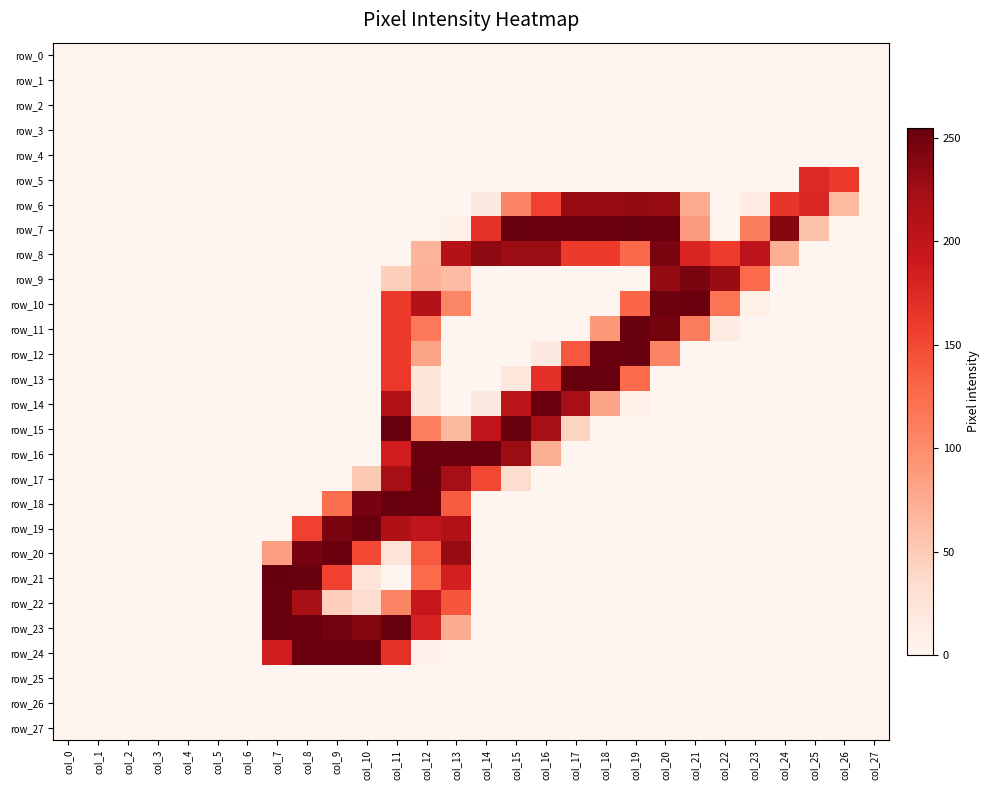

Reading left to right, list all the values displayed in this chart.

row_0: 0	0	0	0	0	0	0	0	0	0	0	0	0	0	0	0	0	0	0	0	0	0	0	0	0	0	0	0
row_1: 0	0	0	0	0	0	0	0	0	0	0	0	0	0	0	0	0	0	0	0	0	0	0	0	0	0	0	0
row_2: 0	0	0	0	0	0	0	0	0	0	0	0	0	0	0	0	0	0	0	0	0	0	0	0	0	0	0	0
row_3: 0	0	0	0	0	0	0	0	0	0	0	0	0	0	0	0	0	0	0	0	0	0	0	0	0	0	0	0
row_4: 0	0	0	0	0	0	0	0	0	0	0	0	0	0	0	0	0	0	0	0	0	0	0	0	0	0	0	0
row_5: 0	0	0	0	0	0	0	0	0	0	0	0	0	0	0	0	0	0	0	0	0	0	0	0	0	174	161	0
row_6: 0	0	0	0	0	0	0	0	0	0	0	0	0	0	17	106	155	230	230	231	230	76	0	13	164	177	64	0
row_7: 0	0	0	0	0	0	0	0	0	0	0	0	0	9	168	254	253	253	253	254	253	88	0	112	240	58	0	0
row_8: 0	0	0	0	0	0	0	0	0	0	0	0	68	209	234	228	228	160	160	128	245	179	159	203	73	0	0	0
row_9: 0	0	0	0	0	0	0	0	0	0	0	45	70	63	0	0	0	0	0	0	231	245	229	127	0	0	0	0
row_10: 0	0	0	0	0	0	0	0	0	0	0	161	210	105	0	0	0	0	0	130	251	253	119	9	0	0	0	0
row_11: 0	0	0	0	0	0	0	0	0	0	0	161	115	0	0	0	0	3	91	254	248	113	13	0	0	0	0	0
row_12: 0	0	0	0	0	0	0	0	0	0	0	161	81	0	0	0	17	140	253	254	106	0	0	0	0	0	0	0
row_13: 0	0	0	0	0	0	0	0	0	0	0	162	23	0	0	19	170	254	254	127	0	0	0	0	0	0	0	0
row_14: 0	0	0	0	0	0	0	0	0	0	0	212	23	0	17	204	253	223	81	9	0	0	0	0	0	0	0	0
row_15: 0	0	0	0	0	0	0	0	0	0	0	254	111	66	199	254	223	42	0	0	0	0	0	0	0	0	0	0
row_16: 0	0	0	0	0	0	0	0	0	0	0	186	253	253	253	228	73	0	0	0	0	0	0	0	0	0	0	0
row_17: 0	0	0	0	0	0	0	0	0	0	51	221	254	222	151	34	0	0	0	0	0	0	0	0	0	0	0	0
row_18: 0	0	0	0	0	0	0	0	0	123	247	254	253	137	0	0	0	0	0	0	0	0	0	0	0	0	0	0
row_19: 0	0	0	0	0	0	0	0	155	245	253	214	200	213	0	0	0	0	0	0	0	0	0	0	0	0	0	0
row_20: 0	0	0	0	0	0	0	85	247	253	151	25	138	230	0	0	0	0	0	0	0	0	0	0	0	0	0	0
row_21: 0	0	0	0	0	0	0	255	254	155	25	0	127	184	0	0	0	0	0	0	0	0	0	0	0	0	0	0
row_22: 0	0	0	0	0	0	0	254	219	46	34	106	197	141	0	0	0	0	0	0	0	0	0	0	0	0	0	0
row_23: 0	0	0	0	0	0	0	254	253	249	240	254	181	75	0	0	0	0	0	0	0	0	0	0	0	0	0	0
row_24: 0	0	0	0	0	0	0	186	253	253	253	169	6	0	0	0	0	0	0	0	0	0	0	0	0	0	0	0
row_25: 0	0	0	0	0	0	0	0	0	0	0	0	0	0	0	0	0	0	0	0	0	0	0	0	0	0	0	0
row_26: 0	0	0	0	0	0	0	0	0	0	0	0	0	0	0	0	0	0	0	0	0	0	0	0	0	0	0	0
row_27: 0	0	0	0	0	0	0	0	0	0	0	0	0	0	0	0	0	0	0	0	0	0	0	0	0	0	0	0